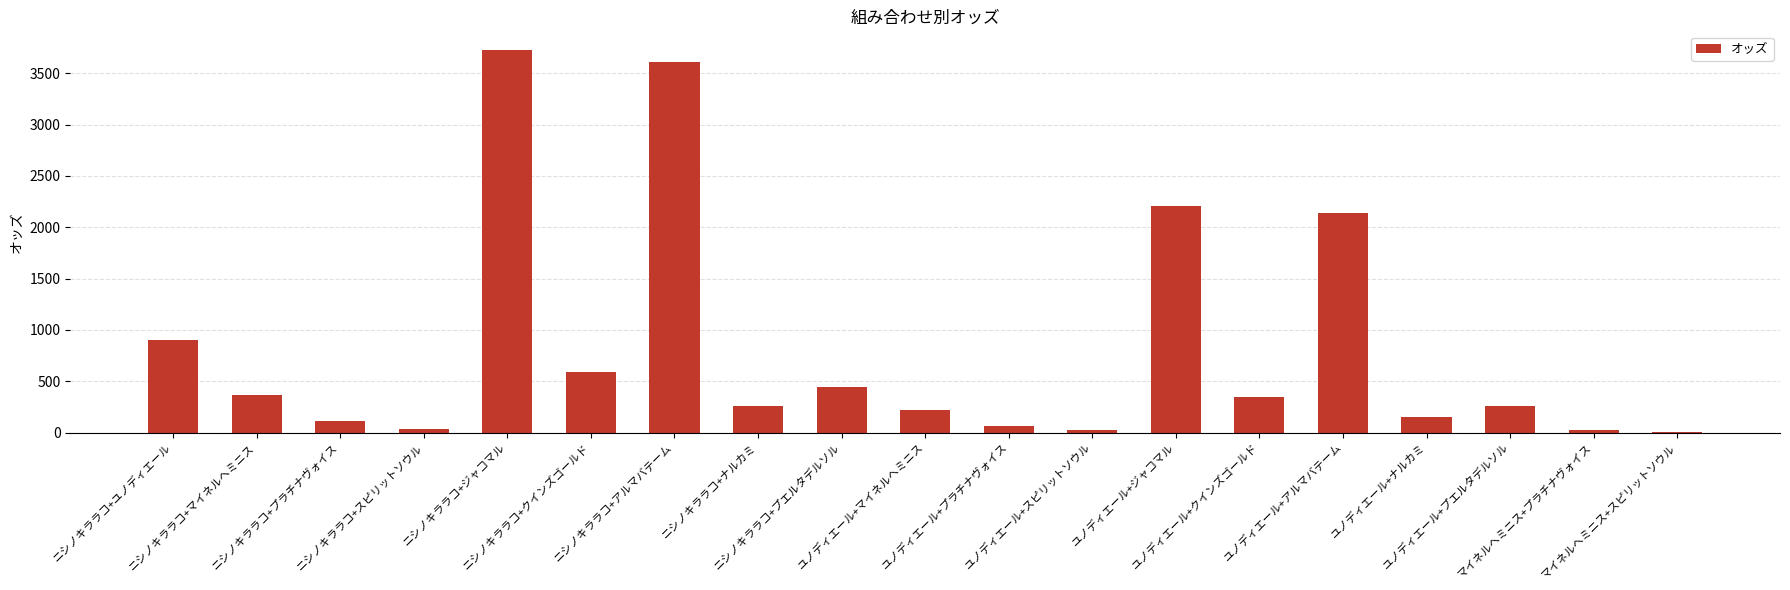

What is the sum of all values?

15496.7